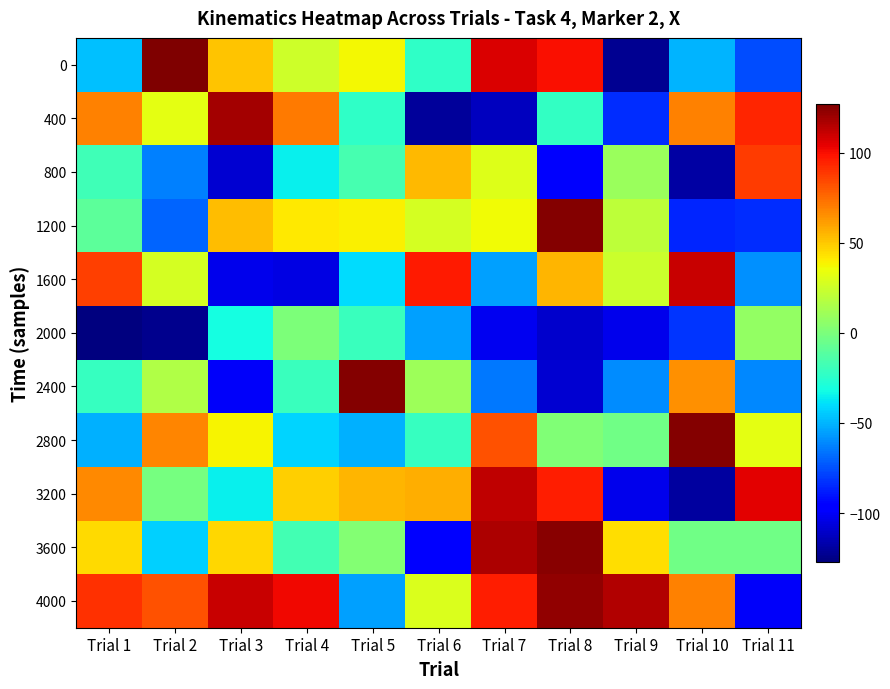

Between Trial 1 and Trial 7, which series saw the biggest shift?

400